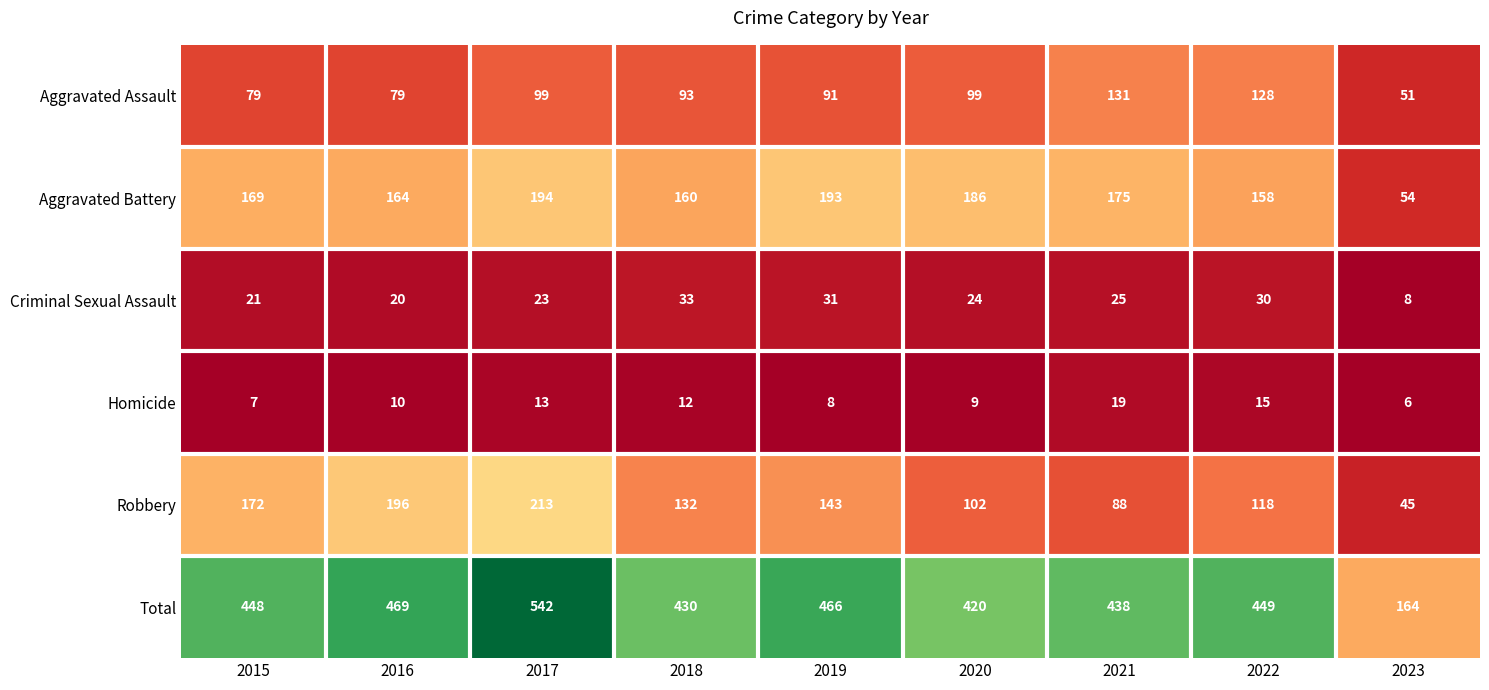

True or false: Robbery has a value of 102 at 2020.

True